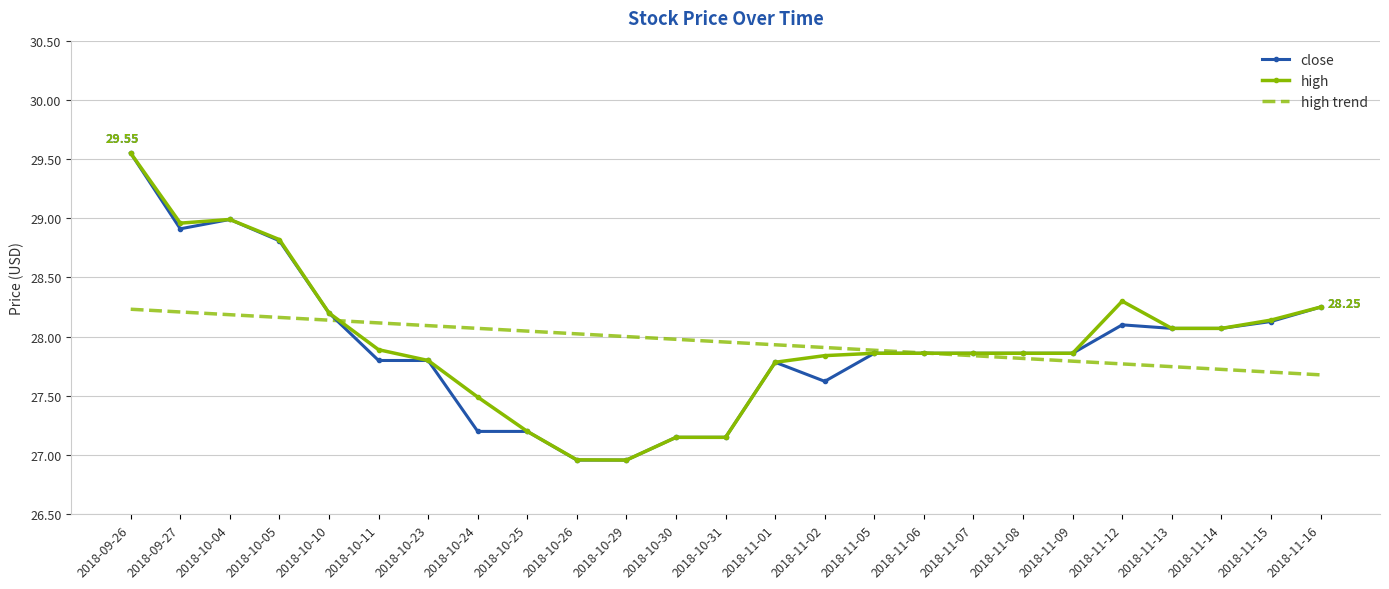

Where do high trend and high first cross each other?

2018-10-10 and 2018-10-11